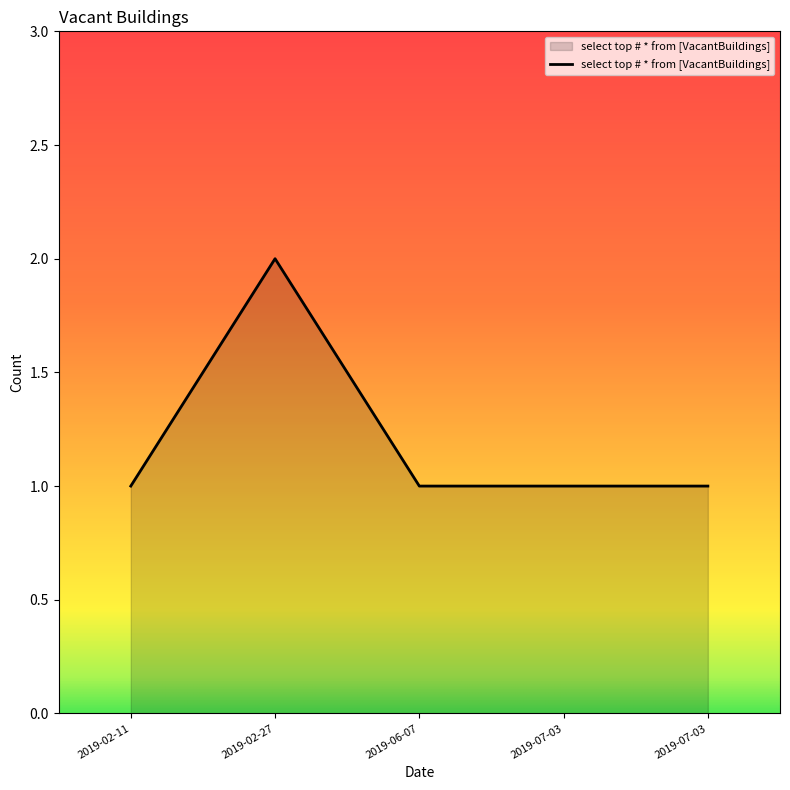

What is the maximum value shown in the chart?

2